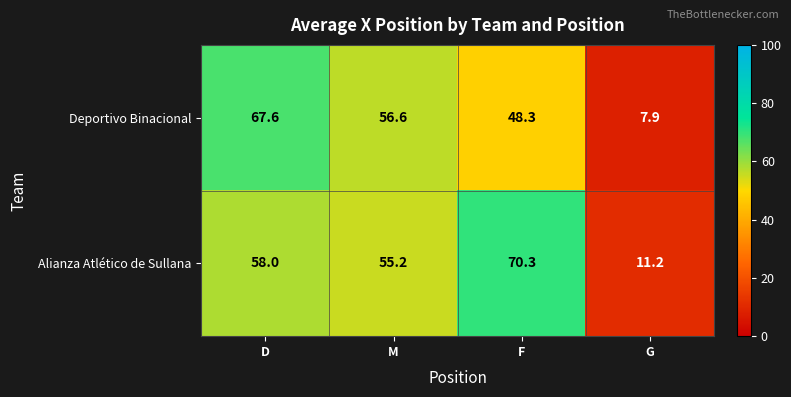

Which series has the widest spread of values?

Deportivo Binacional